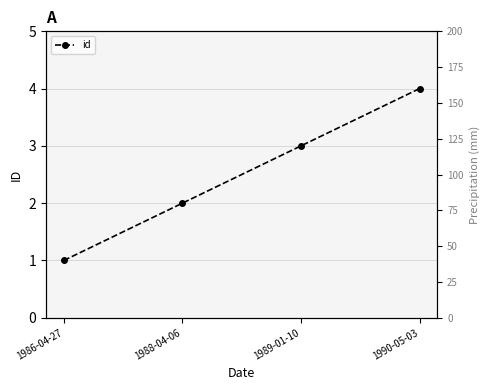

What is the difference between the second highest and minimum values?

2